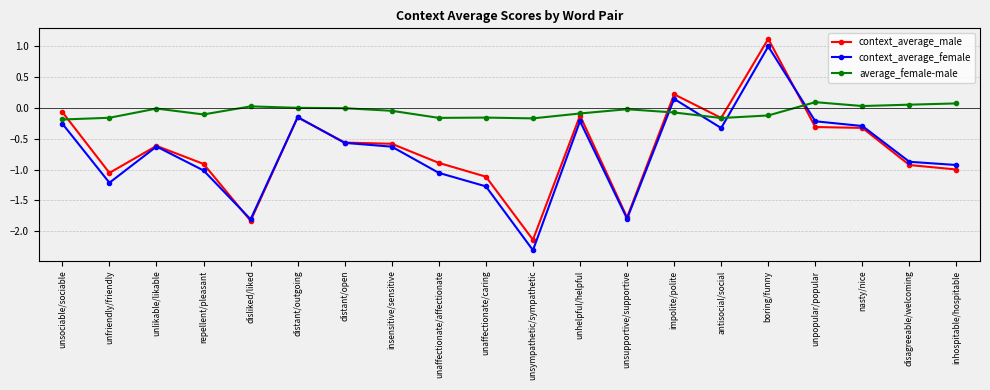

Which series has the largest total across all categories?

average_female-male